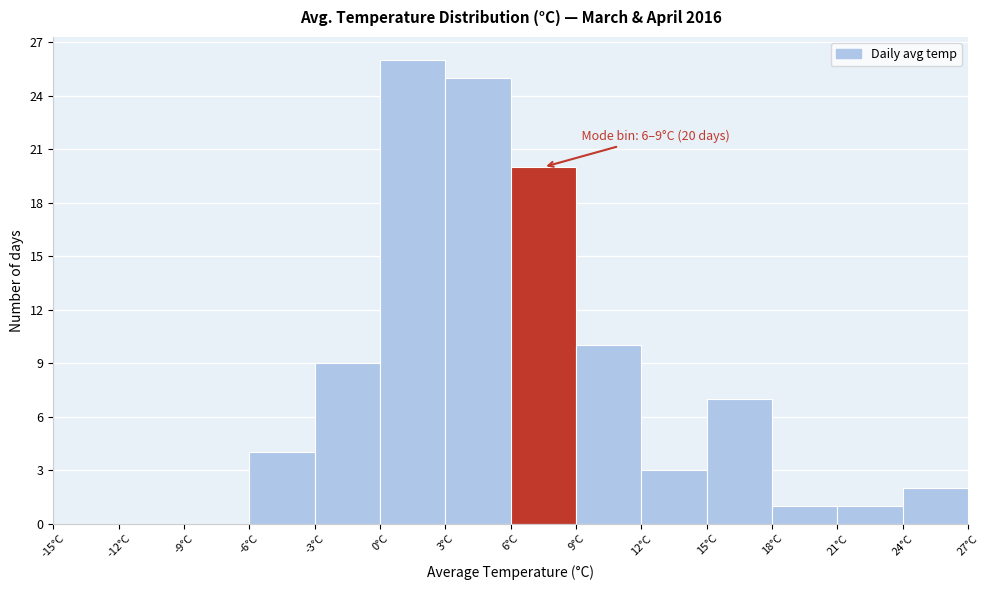

Over which range of the x-axis is the bar tallest?

0 to 3